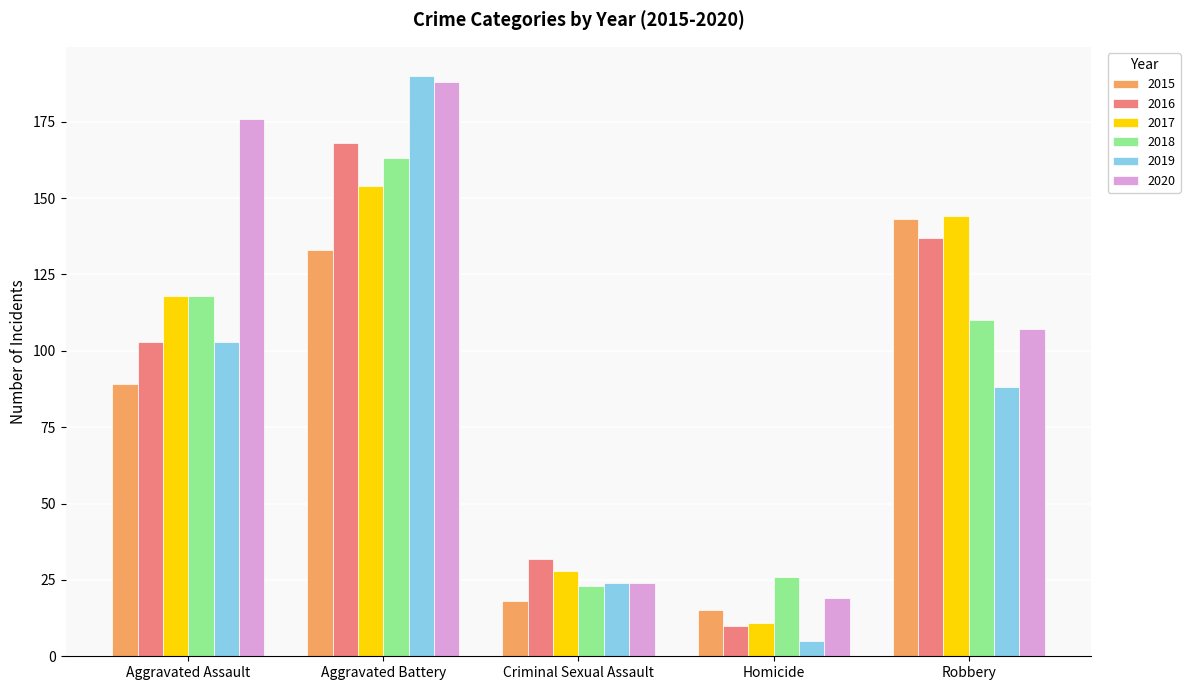

Reading right to left, what are all the values shown in this chart?

2015: Robbery=143	Homicide=15	Criminal Sexual Assault=18	Aggravated Battery=133	Aggravated Assault=89
2016: Robbery=137	Homicide=10	Criminal Sexual Assault=32	Aggravated Battery=168	Aggravated Assault=103
2017: Robbery=144	Homicide=11	Criminal Sexual Assault=28	Aggravated Battery=154	Aggravated Assault=118
2018: Robbery=110	Homicide=26	Criminal Sexual Assault=23	Aggravated Battery=163	Aggravated Assault=118
2019: Robbery=88	Homicide=5	Criminal Sexual Assault=24	Aggravated Battery=190	Aggravated Assault=103
2020: Robbery=107	Homicide=19	Criminal Sexual Assault=24	Aggravated Battery=188	Aggravated Assault=176